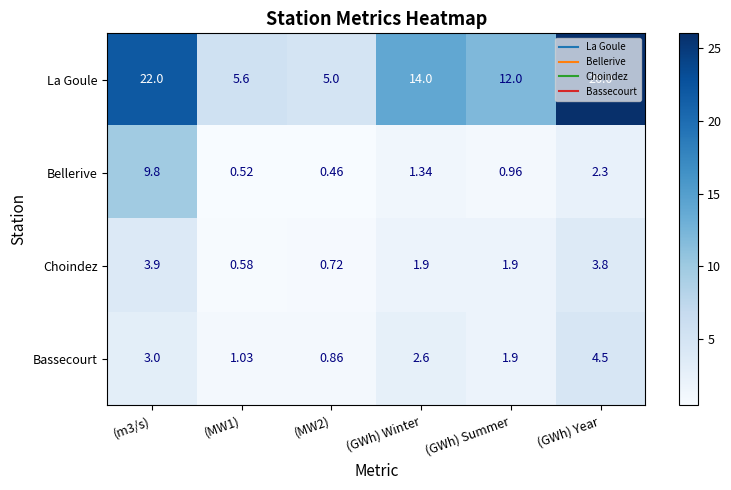

At how many categories does at least one series exceed 0?

6